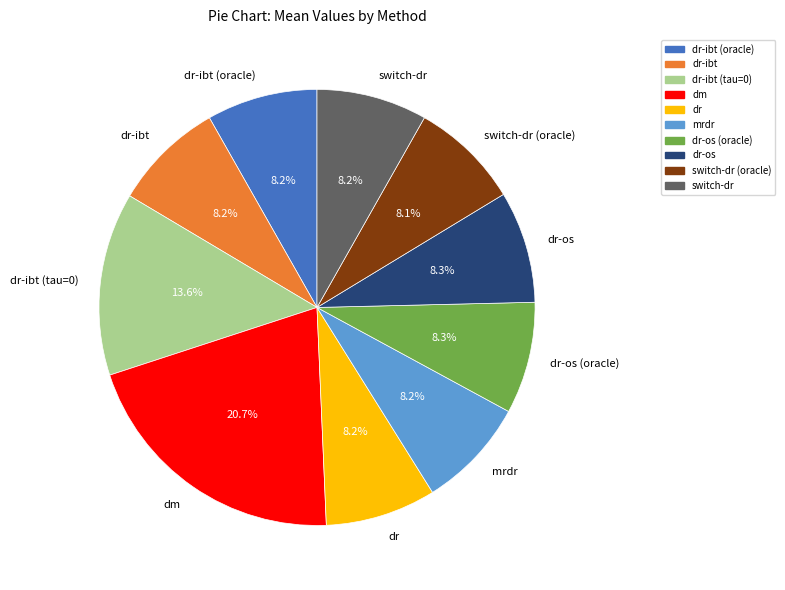

The switch-dr (oracle) slice represents 2% of the pie. True or false?

False